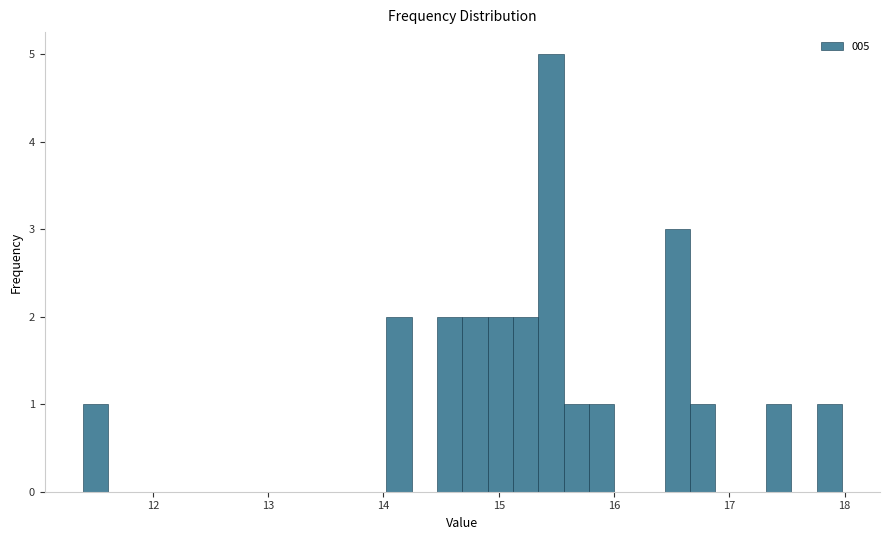

Read against the x-axis, roughly where is the centre of the tallest bar?

15.5